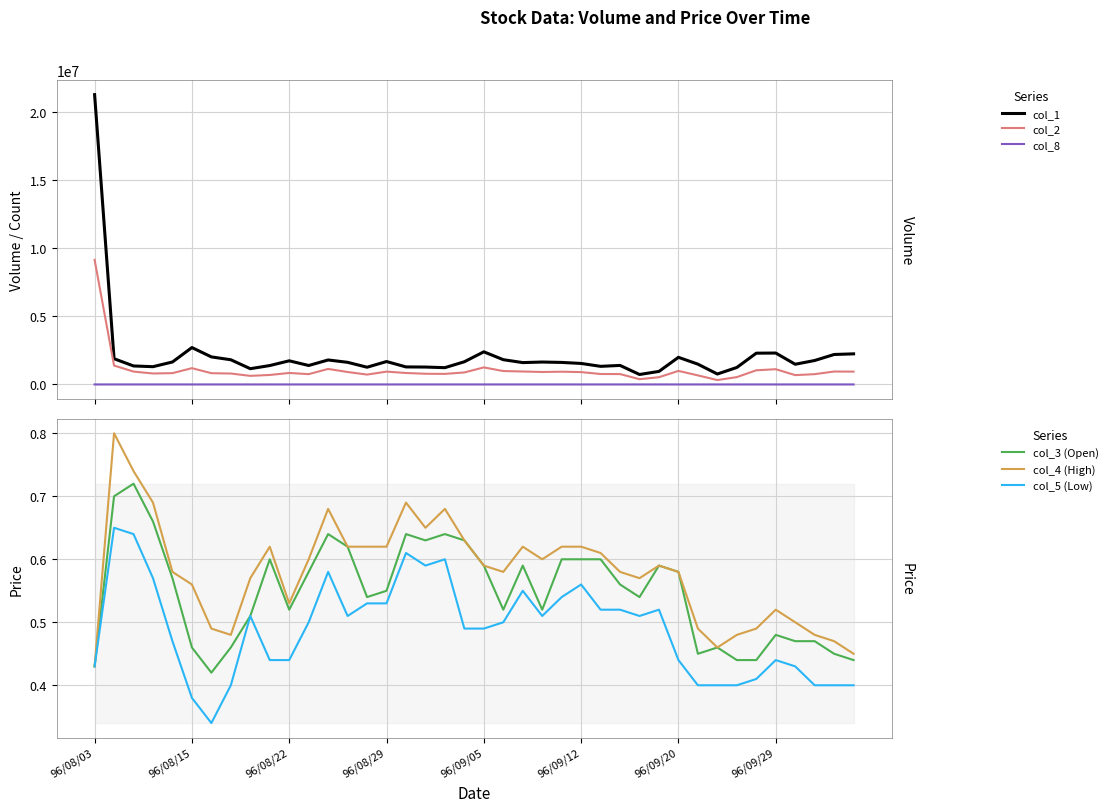

Where is the first local maximum for col_8?

96/08/15